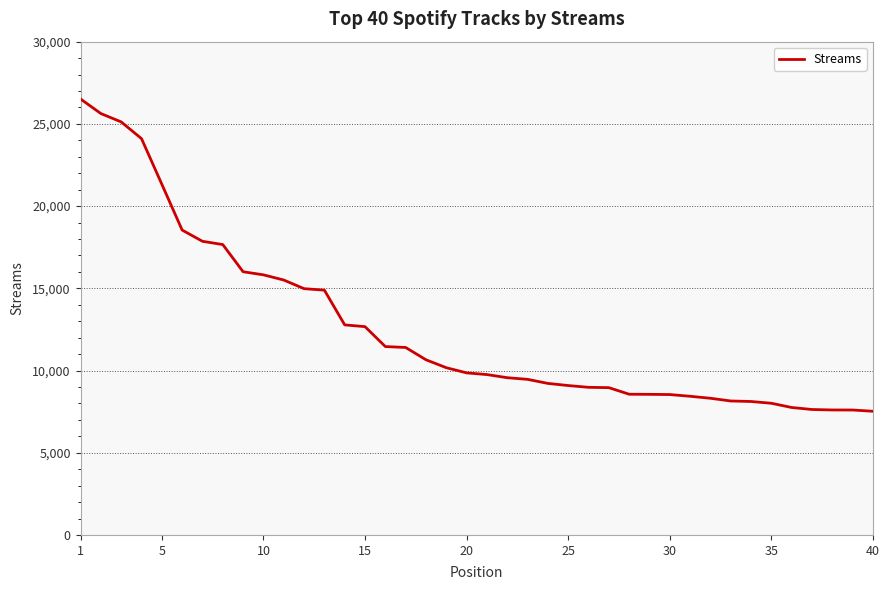

What is the maximum value shown in the chart?

26514